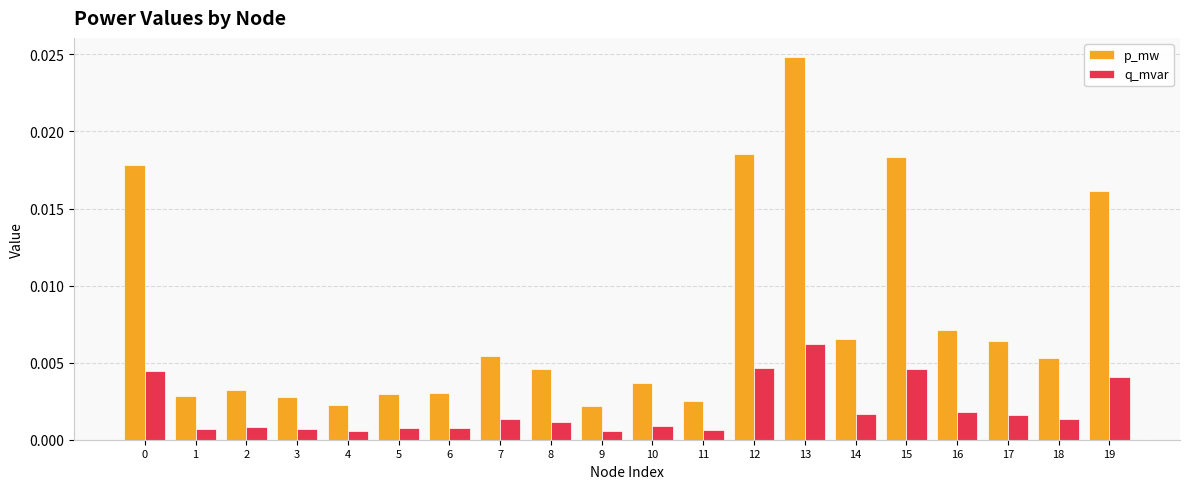

What are all the series names shown in the legend?

p_mw, q_mvar